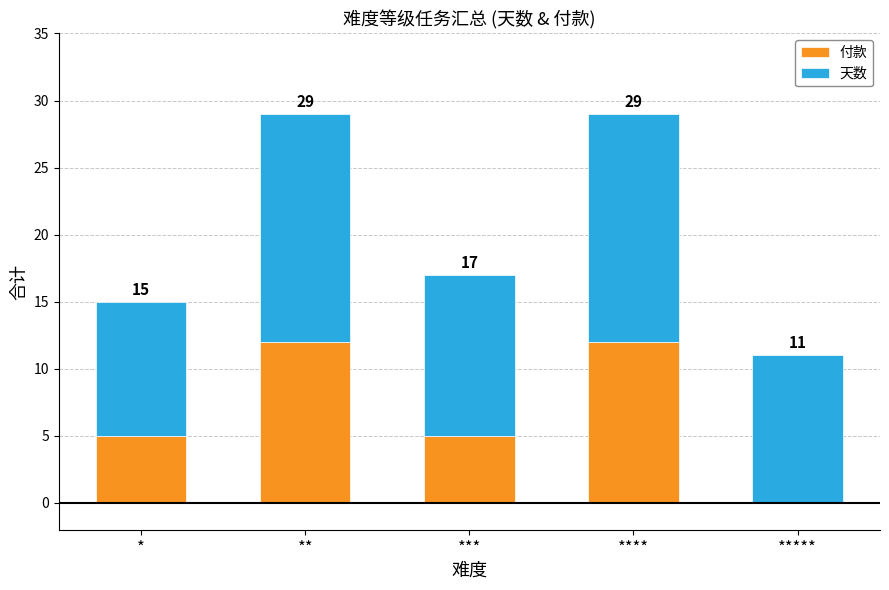

List the labels in order of 天数 value, smallest first.

*, *****, ***, **, ****